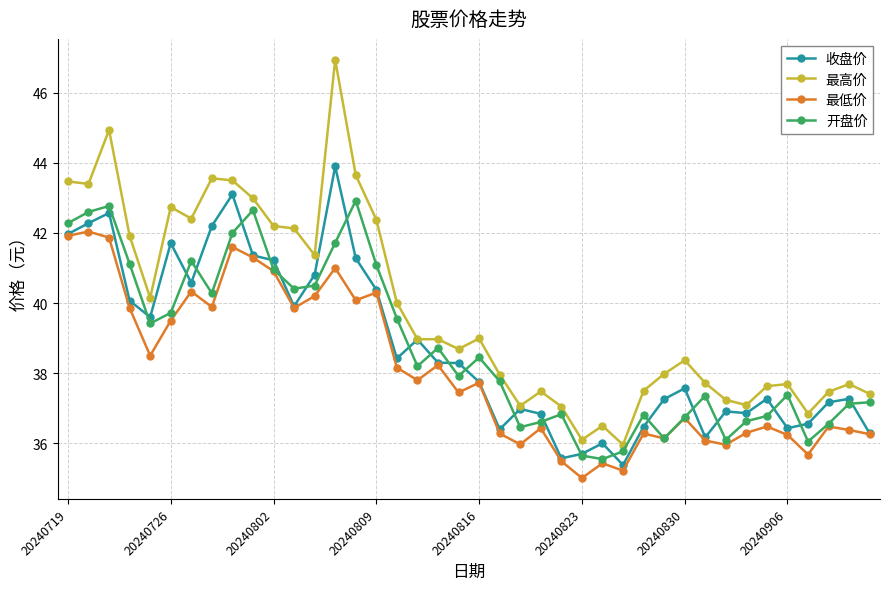

Rank the series by their maximum value, from lowest to highest.

最低价, 开盘价, 收盘价, 最高价